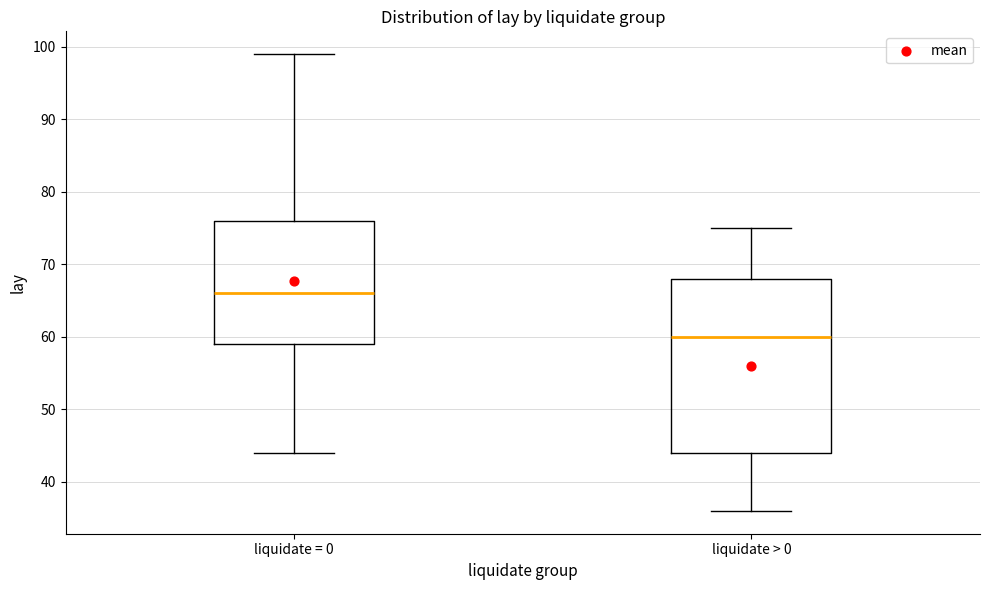

Comparing the boxes themselves (not the whiskers), which one is the tallest?

liquidate > 0